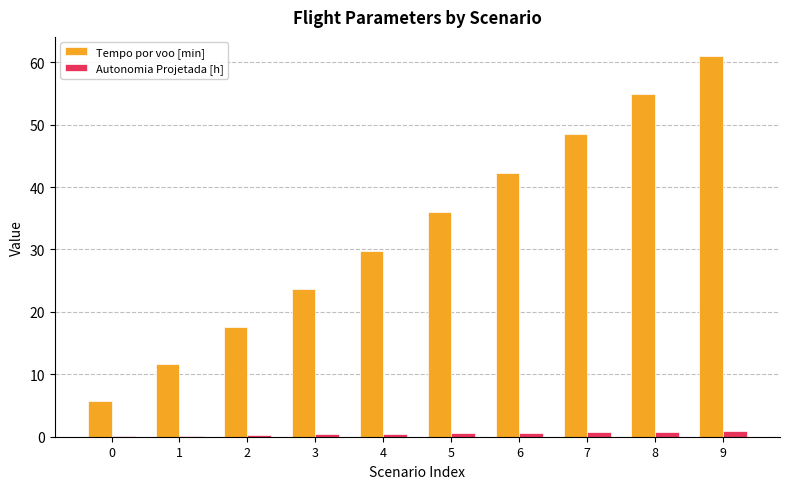

What is the maximum value shown in the chart?

61.0